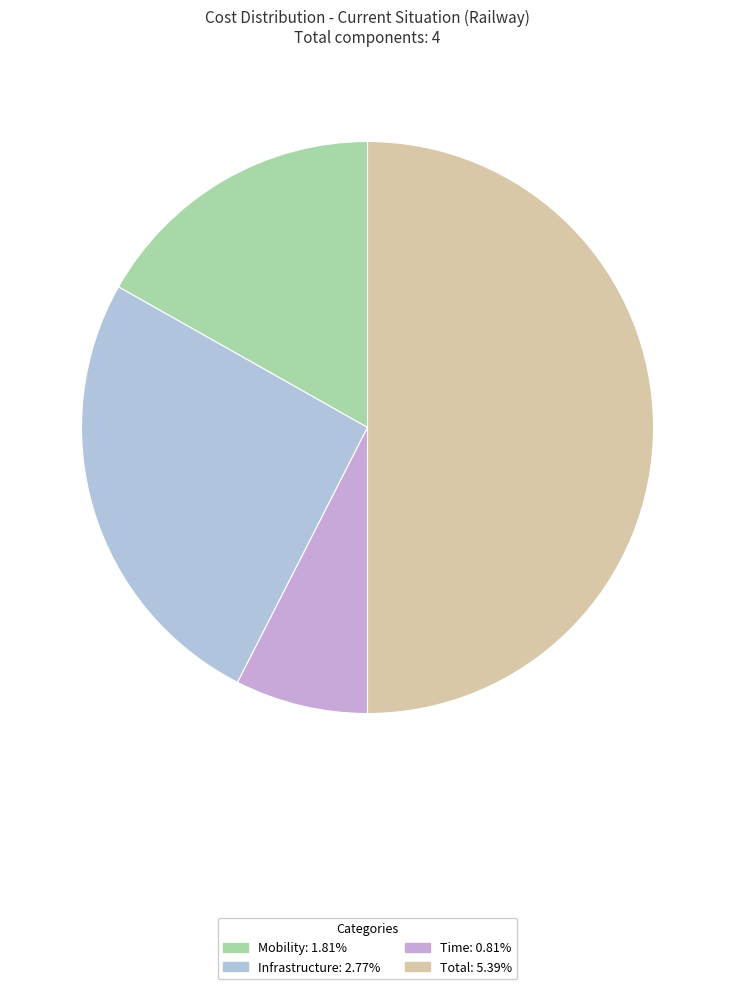

How many slices are in this pie chart?

4